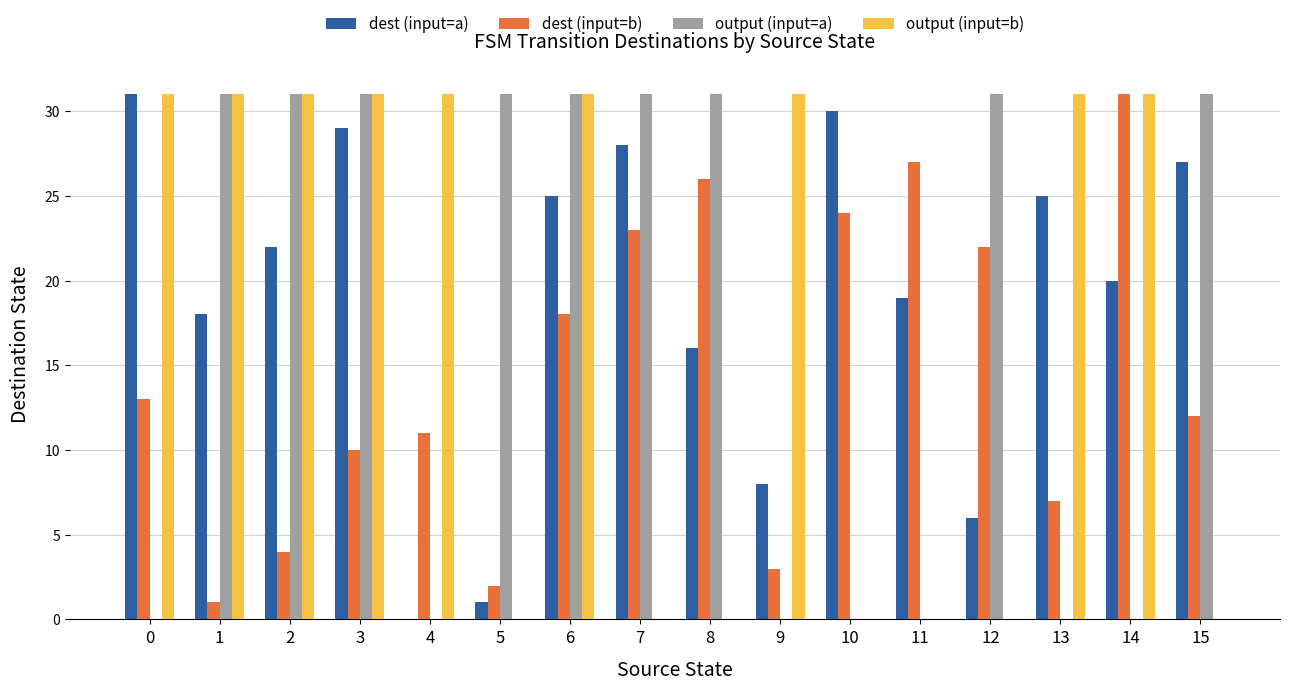

What is the total value across all series at 10?

54